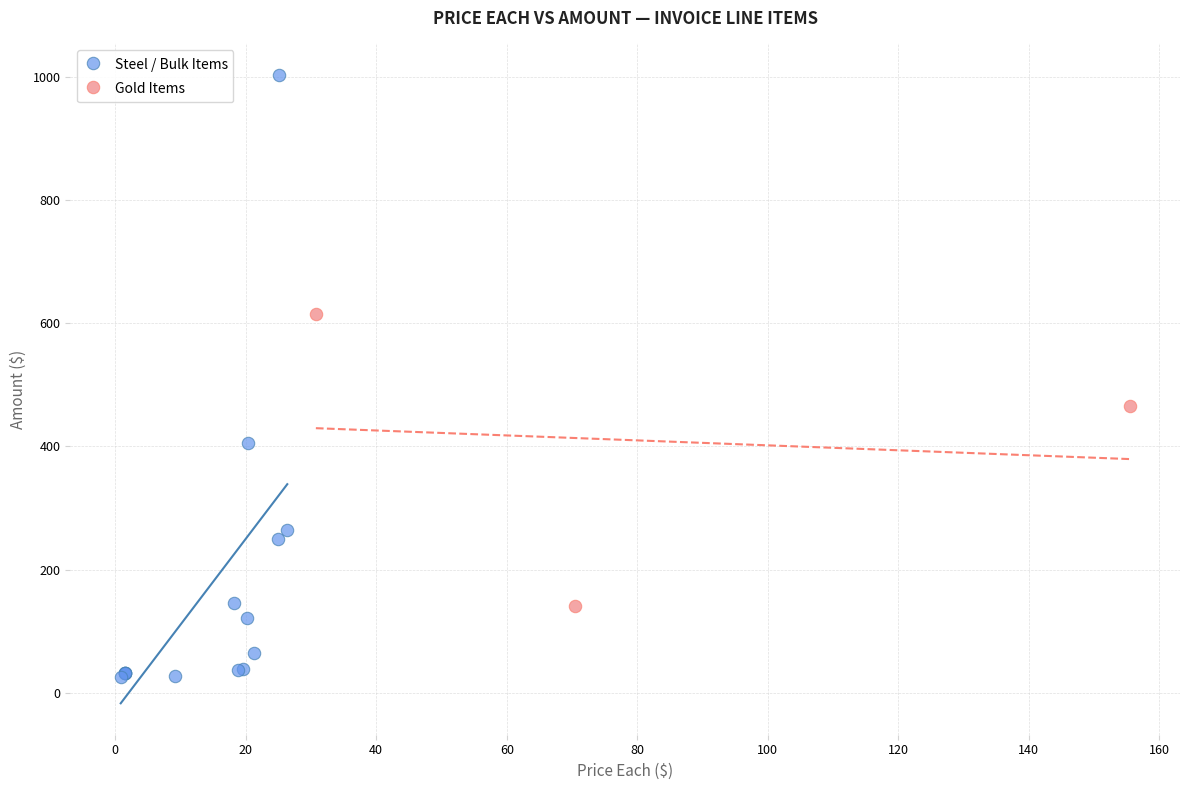

Which series contains the highest Y value?

Steel / Bulk Items